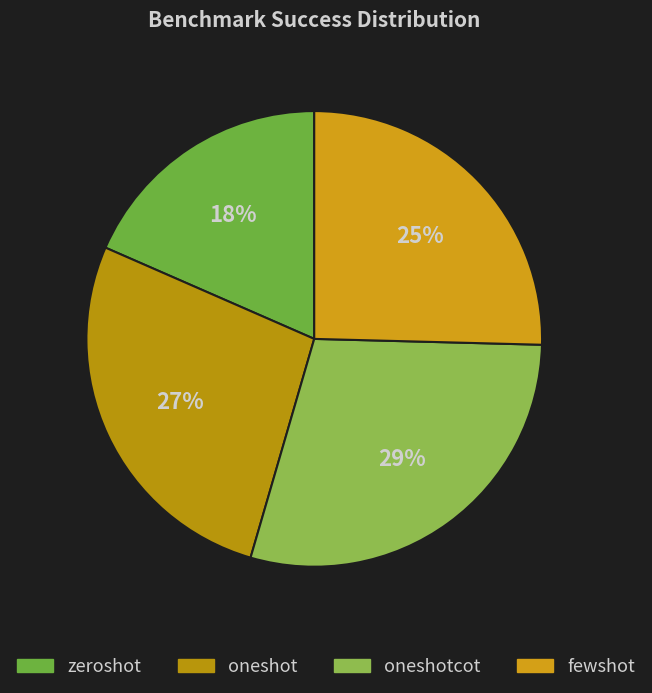

What is the largest slice in the pie chart?

oneshotcot